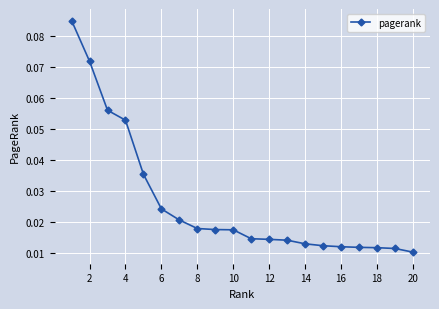

How many values are between 0 and 1?

20